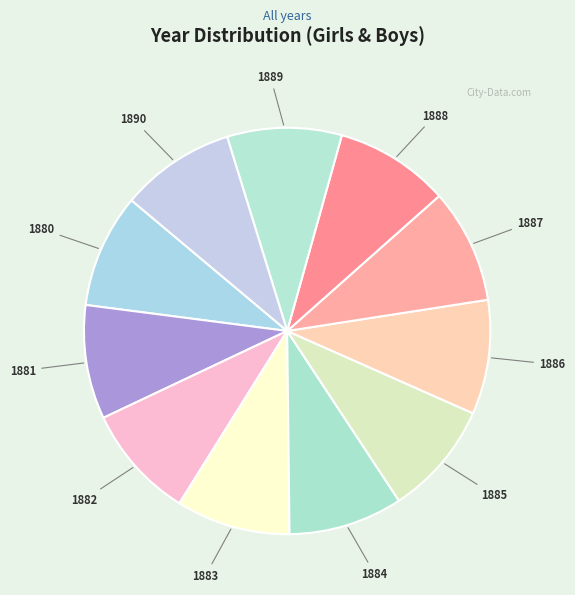

Approximately how many times larger is the value at 1888 compared to 1880?

1.0